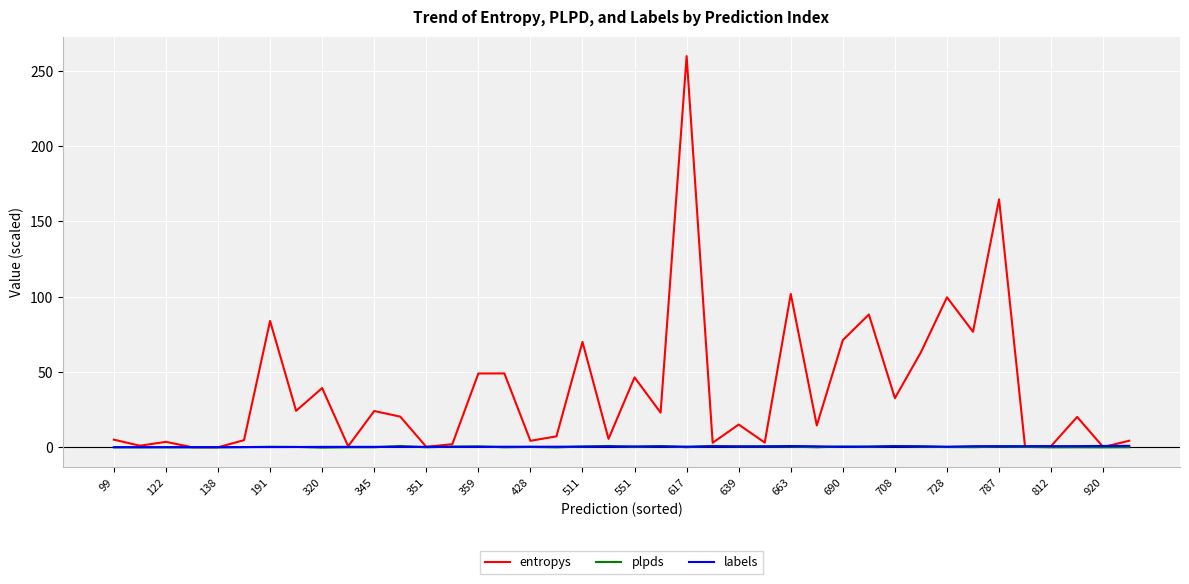

What is the smallest value displayed?

-0.2